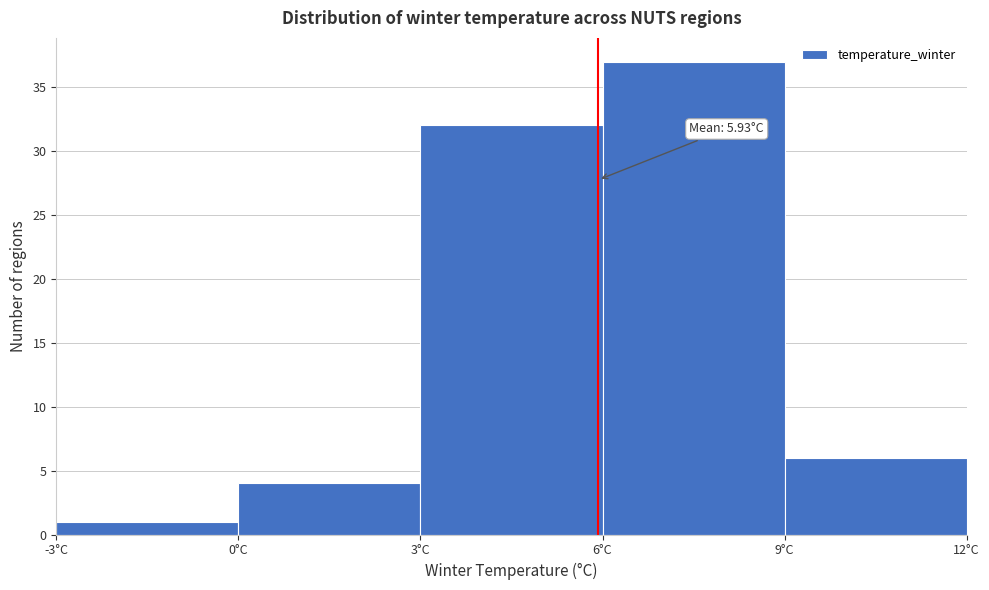

Which range on the x-axis has the tallest bar?

6 to 9